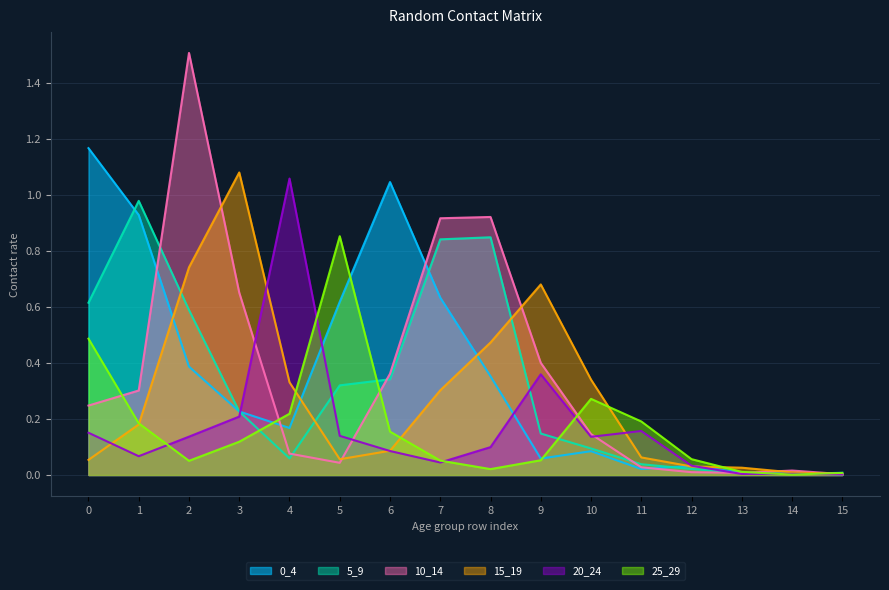

At which category does 20_24 reach its first local valley?

1